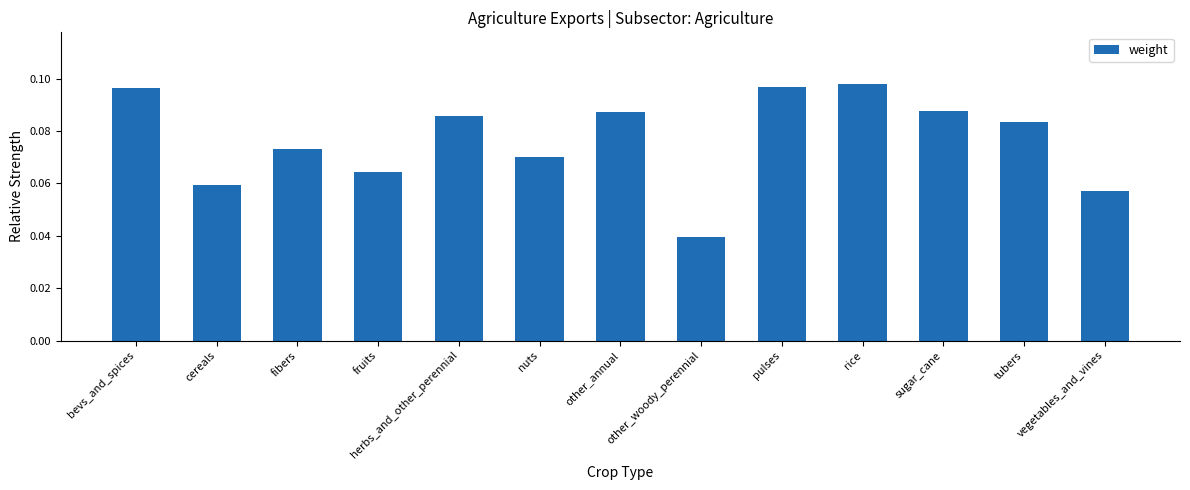

What is the label of the 7th bar from the left?

other_annual